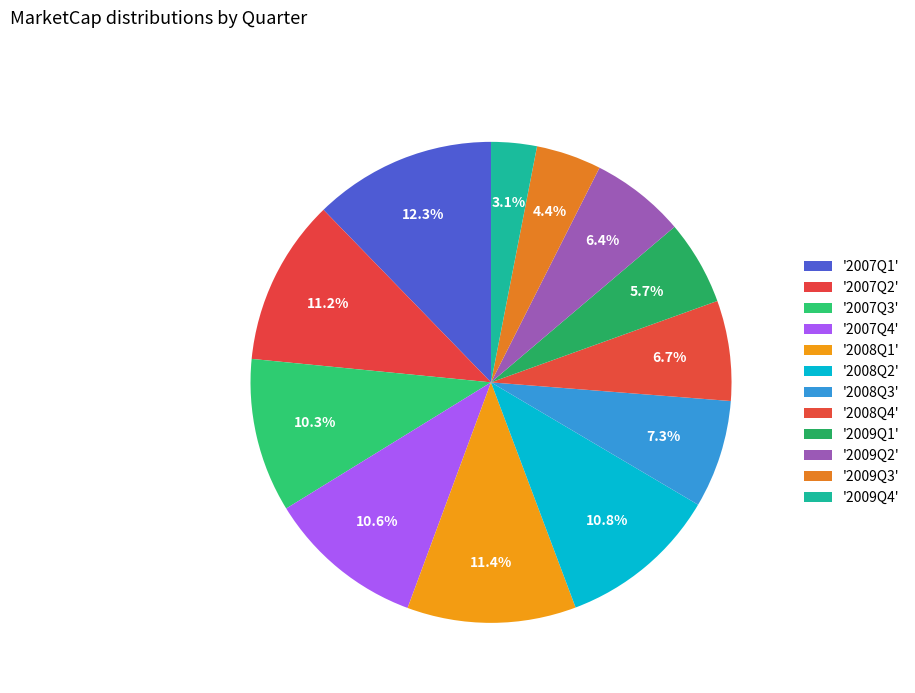

How many segments does this pie chart have?

12